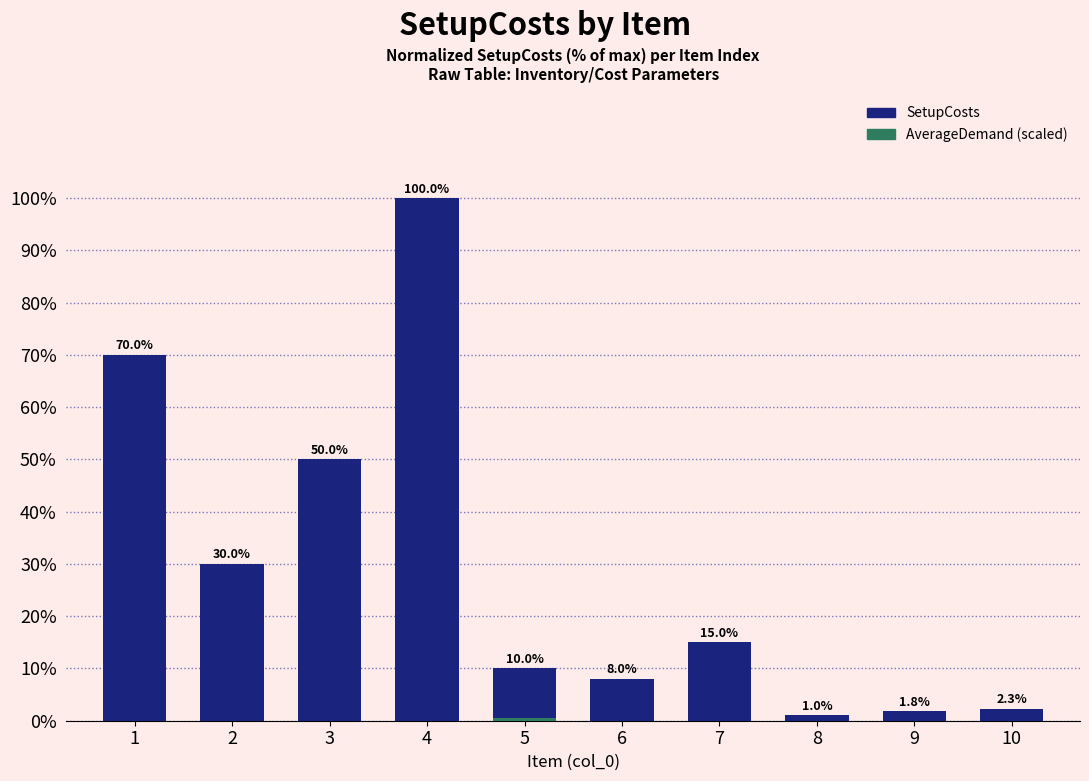

True or false: the data shows 2.3 at 10.

True